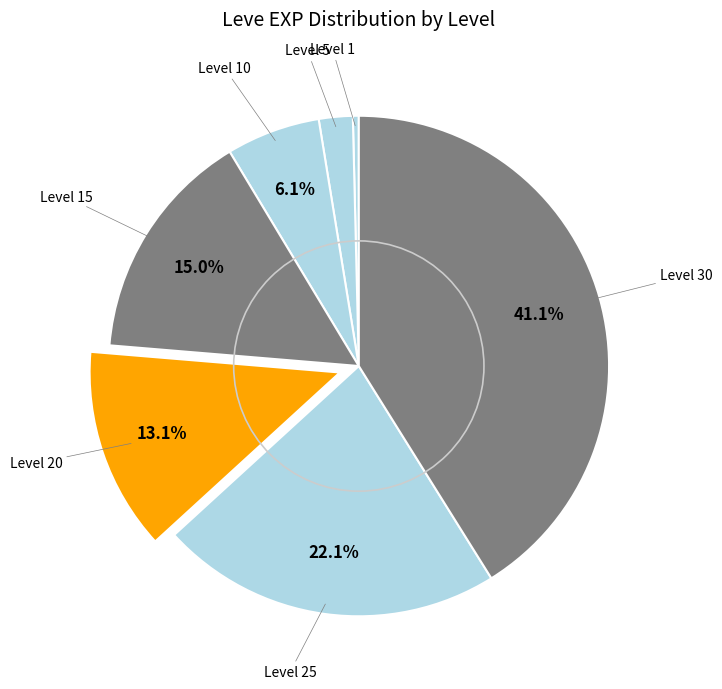

How many slices are in this pie chart?

7